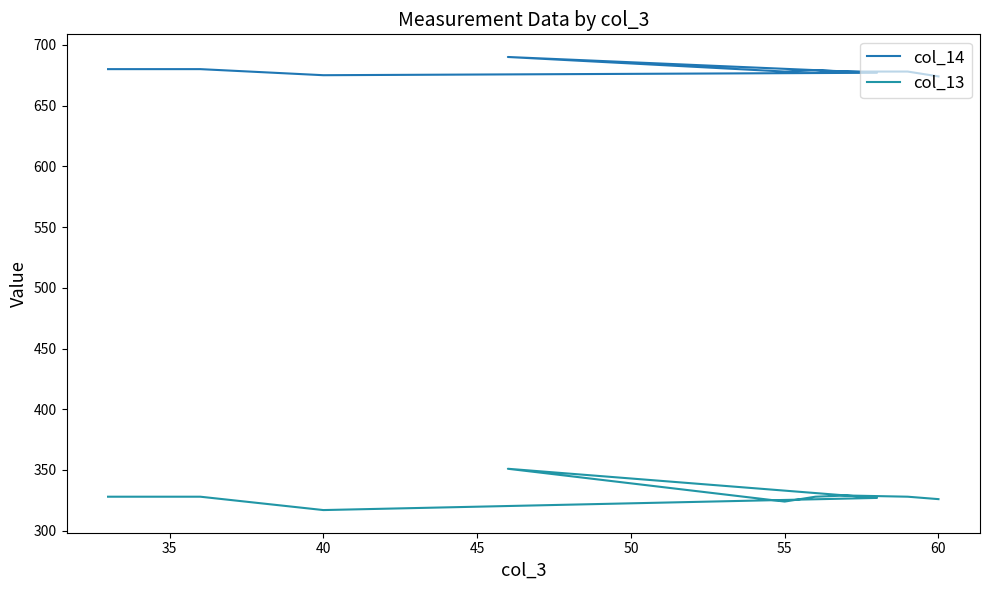

List the series in order of their peak value, lowest first.

col_13, col_14